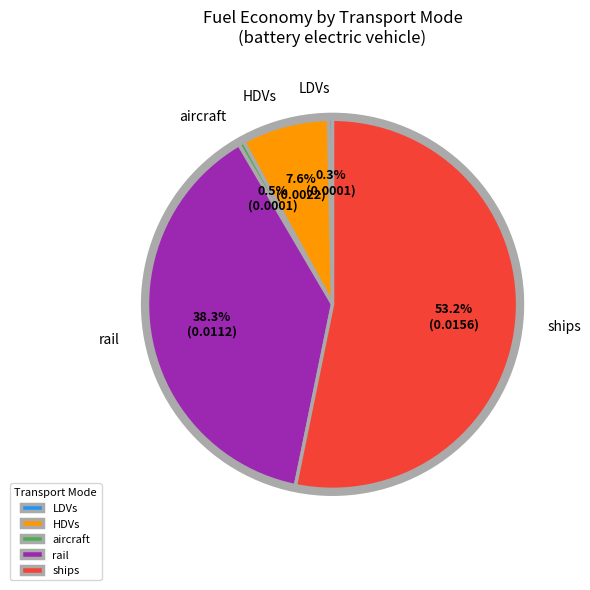

Which category has the biggest portion of the pie?

ships